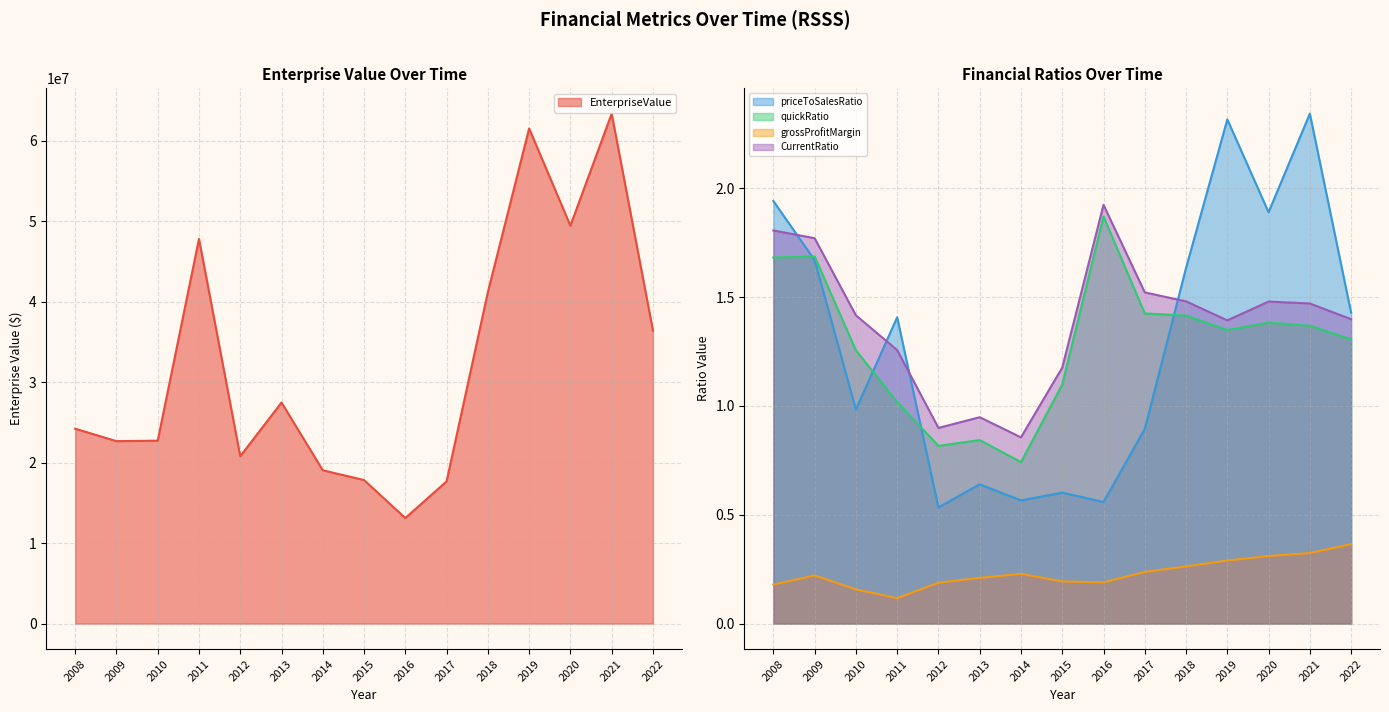

What is the value of the quickRatio point at the 12th from the left?

1.3